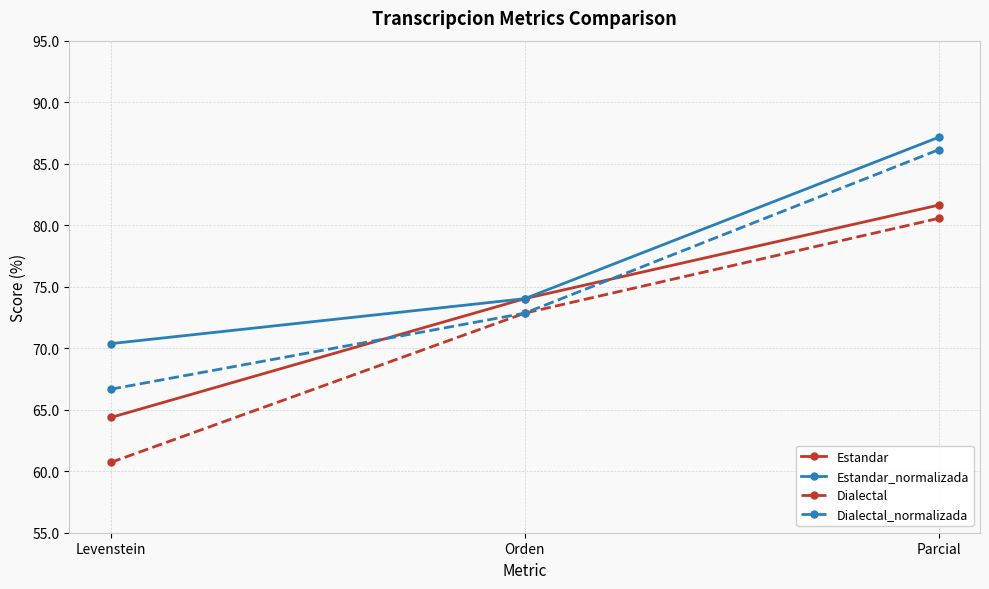

What are all the series names shown in the legend?

Estandar, Estandar_normalizada, Dialectal, Dialectal_normalizada